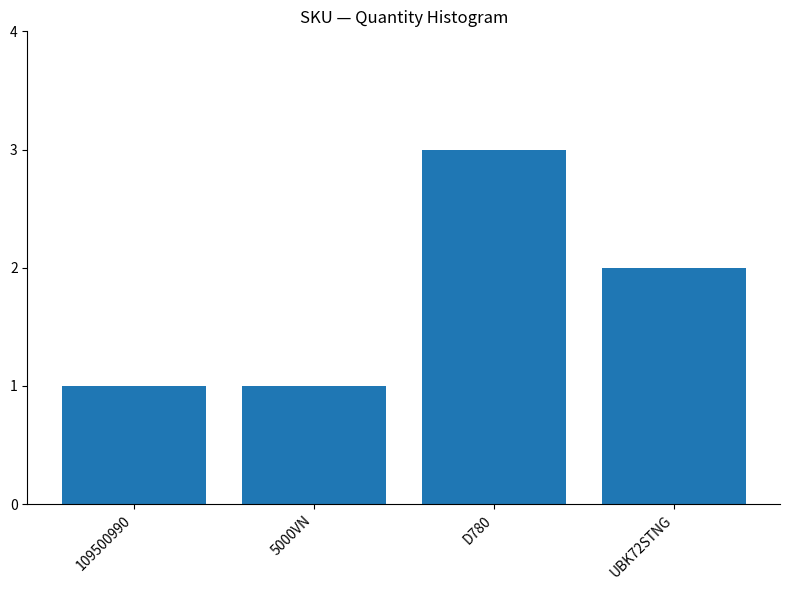

Which category has the highest value across all series?

D780